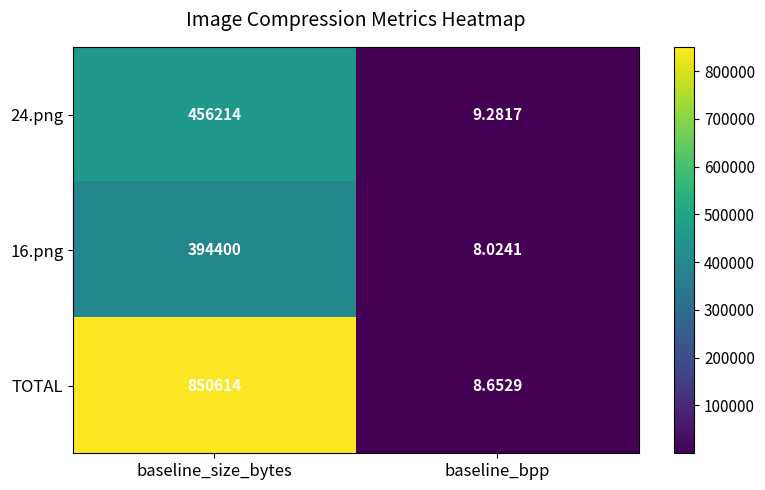

What is the spread (max minus min) of values at baseline_bpp?

1.3